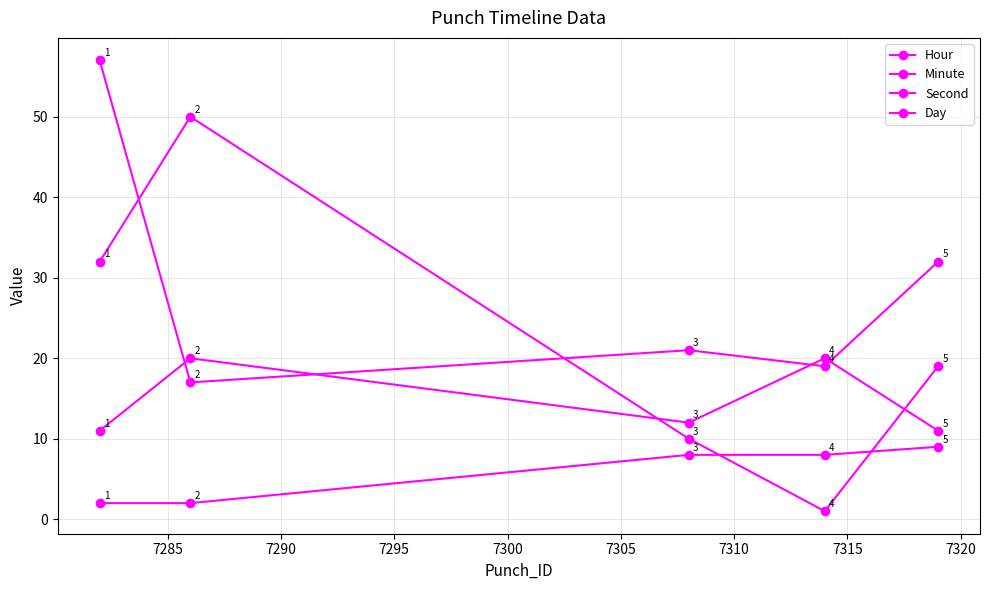

Rank the series by their average value, from lowest to highest.

Day, Hour, Second, Minute